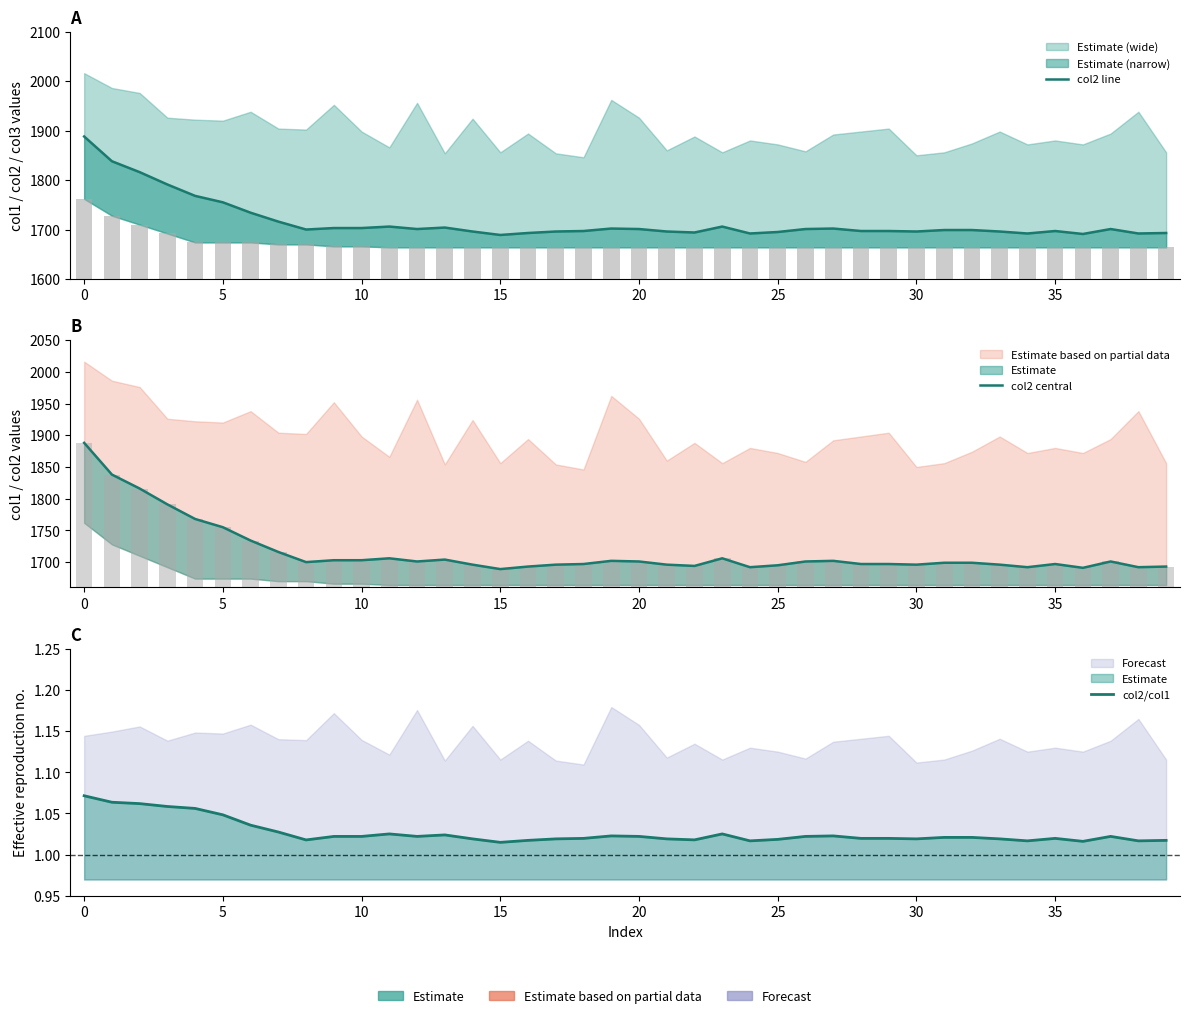

What is the lowest value of the col2 line series?

1689.0